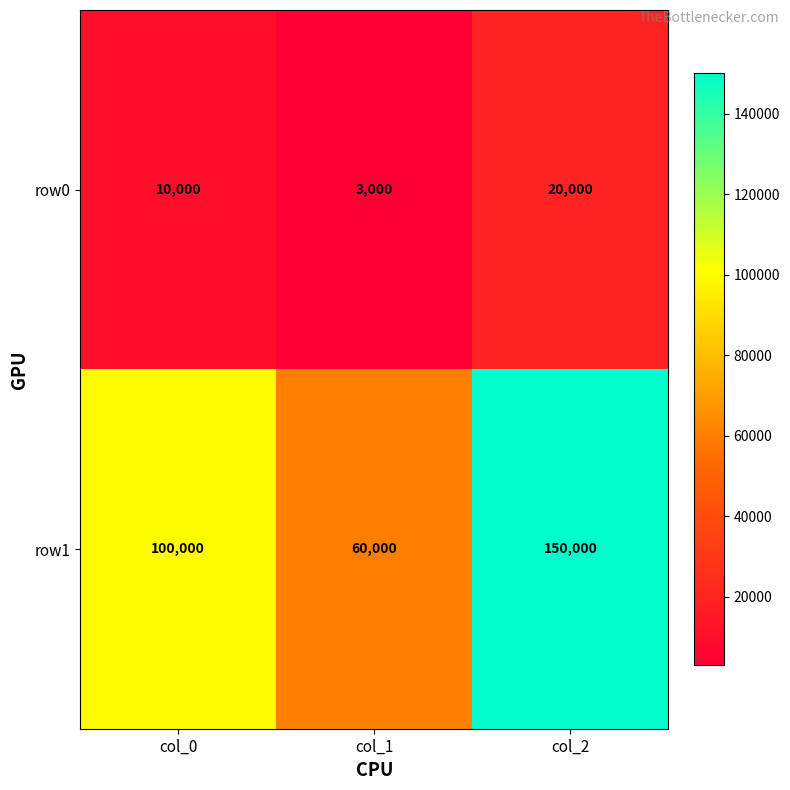

Reading left to right, list all the values displayed in this chart.

row0: 10000	3000	20000
row1: 100000	60000	150000